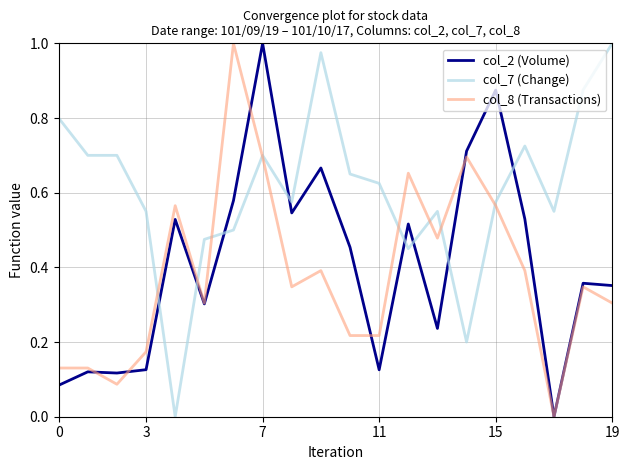

Which series has the largest total across all categories?

col_7 (Change)